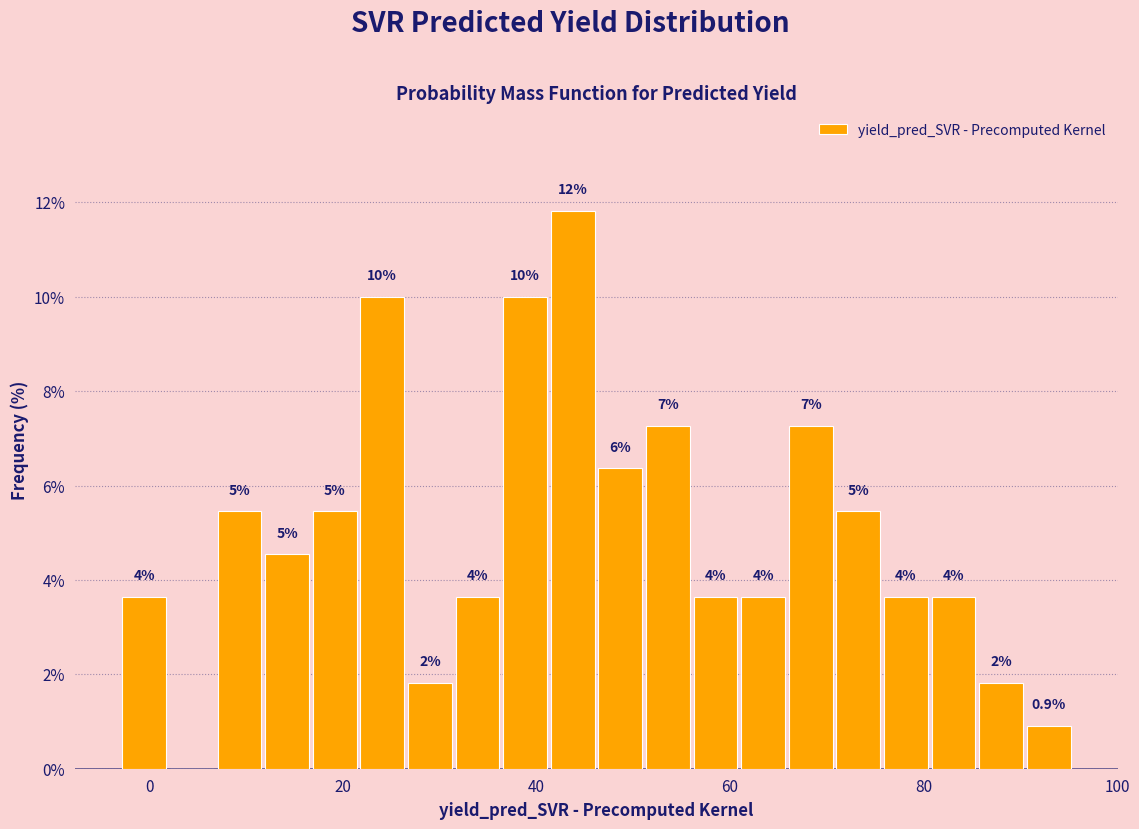

Read against the x-axis, roughly where is the centre of the tallest bar?

44